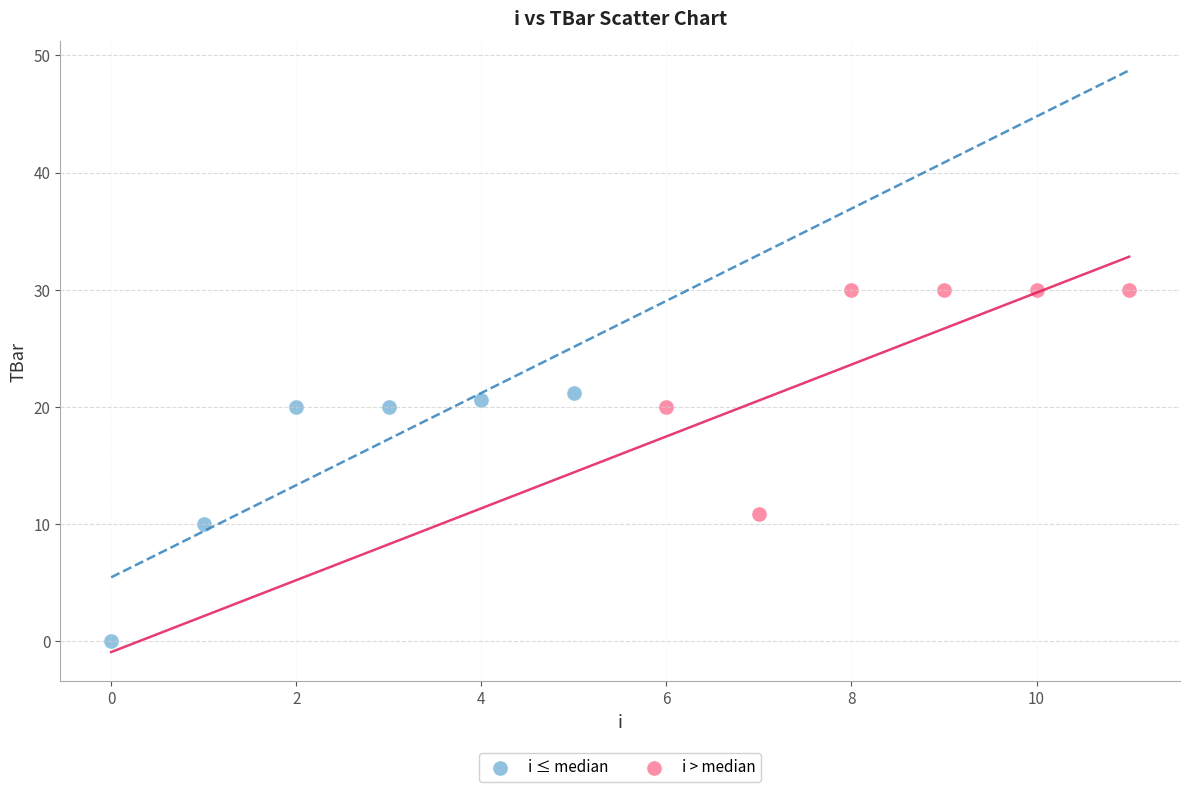

Which series reaches the maximum Y coordinate?

i > median